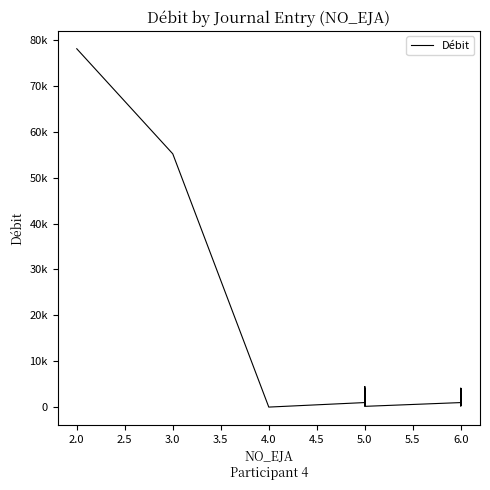

What is the sum of all values?

162175.6